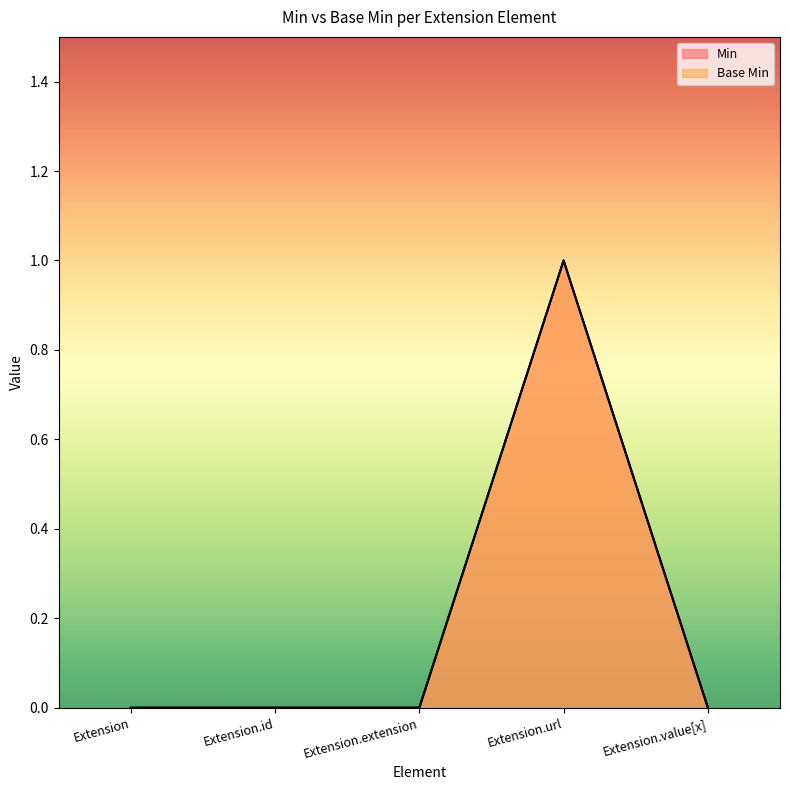

Reading left to right, what are all the values shown in this chart?

Min: Extension=0	Extension.id=0	Extension.extension=0	Extension.url=1	Extension.value[x]=0
Base Min: Extension=0	Extension.id=0	Extension.extension=0	Extension.url=1	Extension.value[x]=0